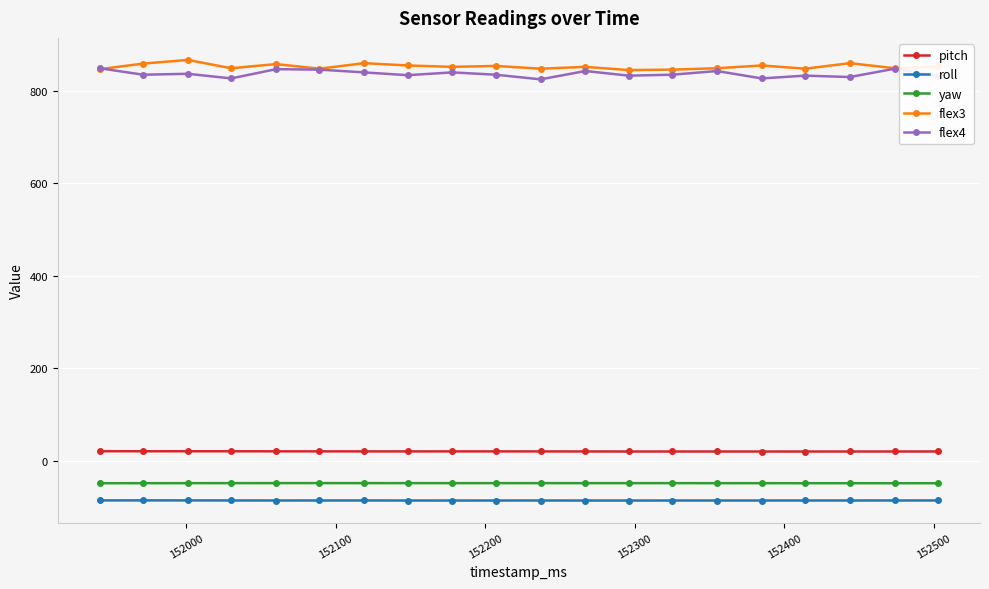

How many lines are shown in the chart?

5